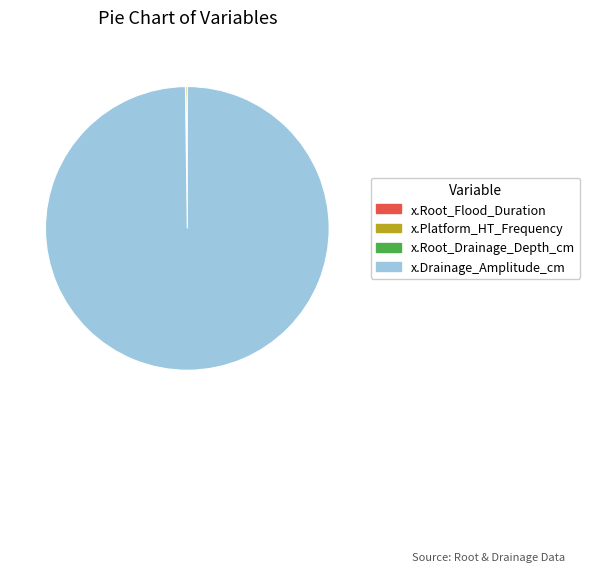

Does x.Drainage_Amplitude_cm represent more than half of the total?

Yes